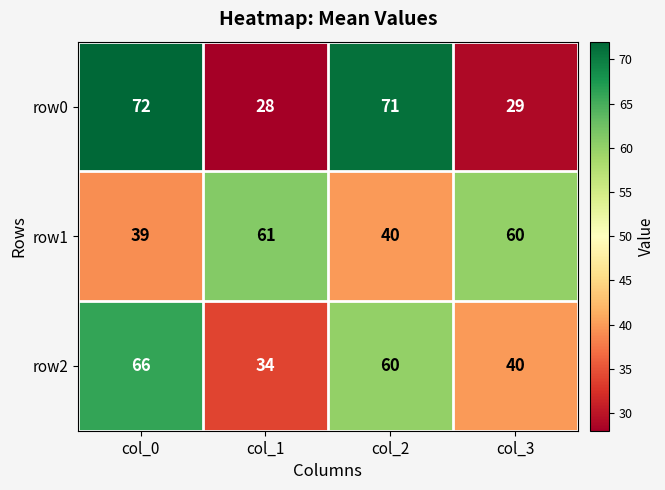

Between col_0 and col_2, which series saw the biggest shift?

row2